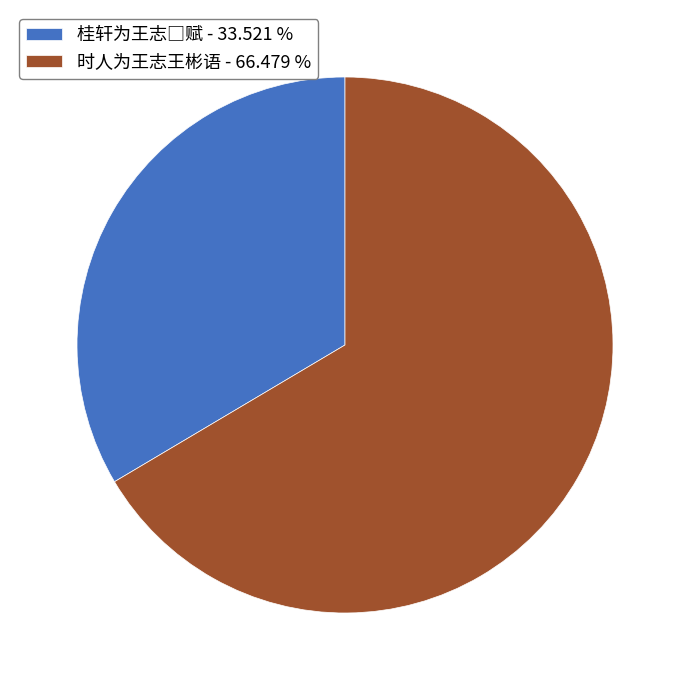

Does 时人为王志王彬语 - 66.479 % represent more than half of the total?

Yes